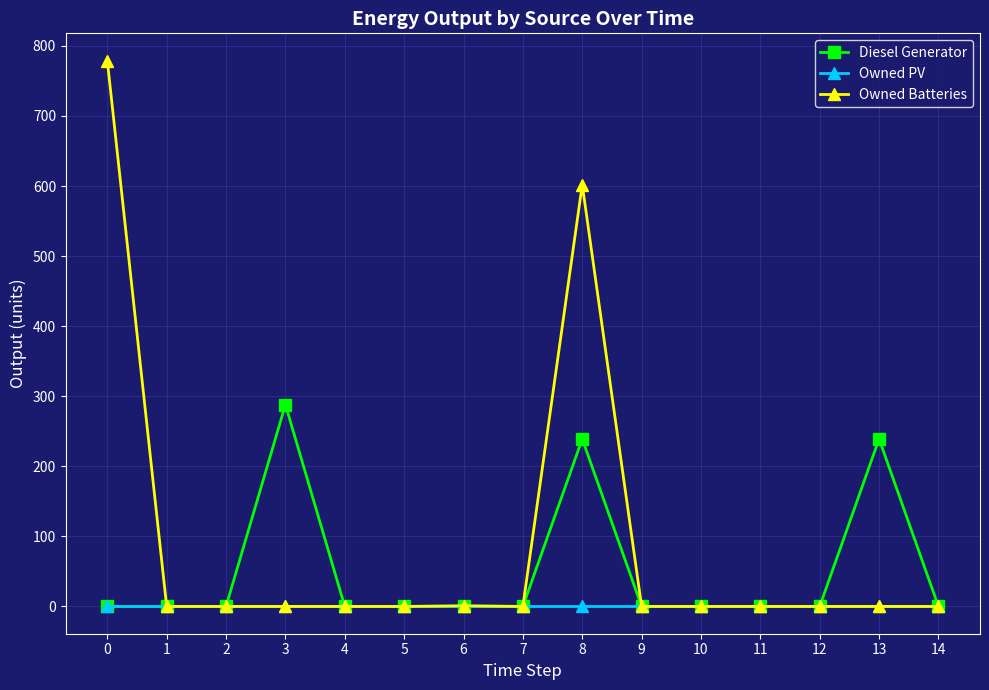

What are all the series names shown in the legend?

Diesel Generator, Owned PV, Owned Batteries